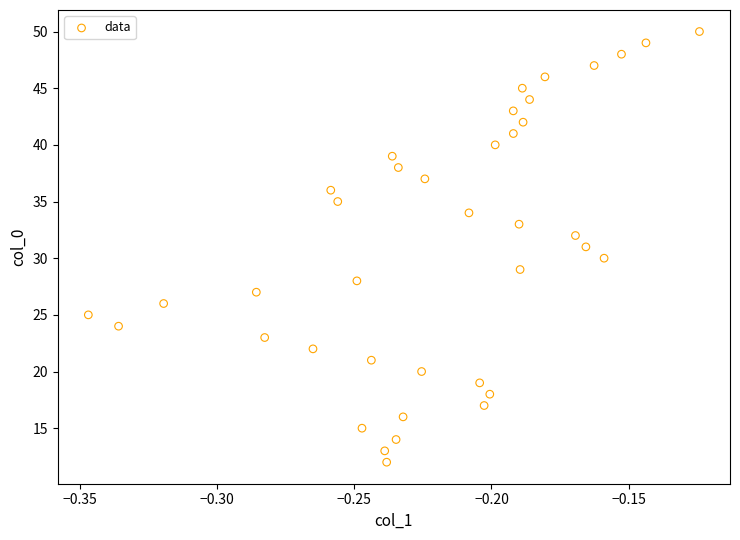

What is the range of Y values (max minus min)?

38